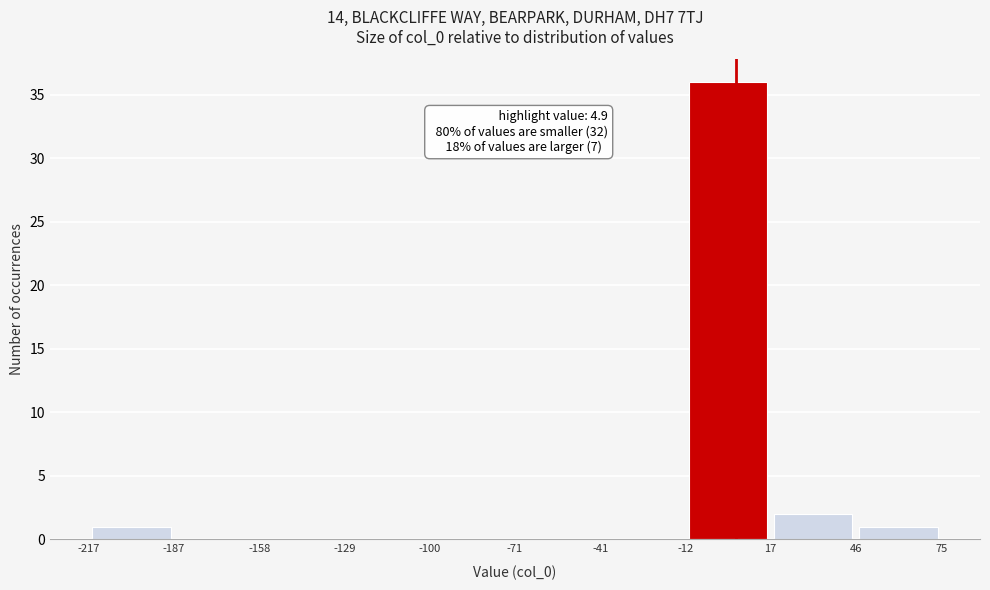

Over which range of the x-axis is the bar tallest?

-12 to 17